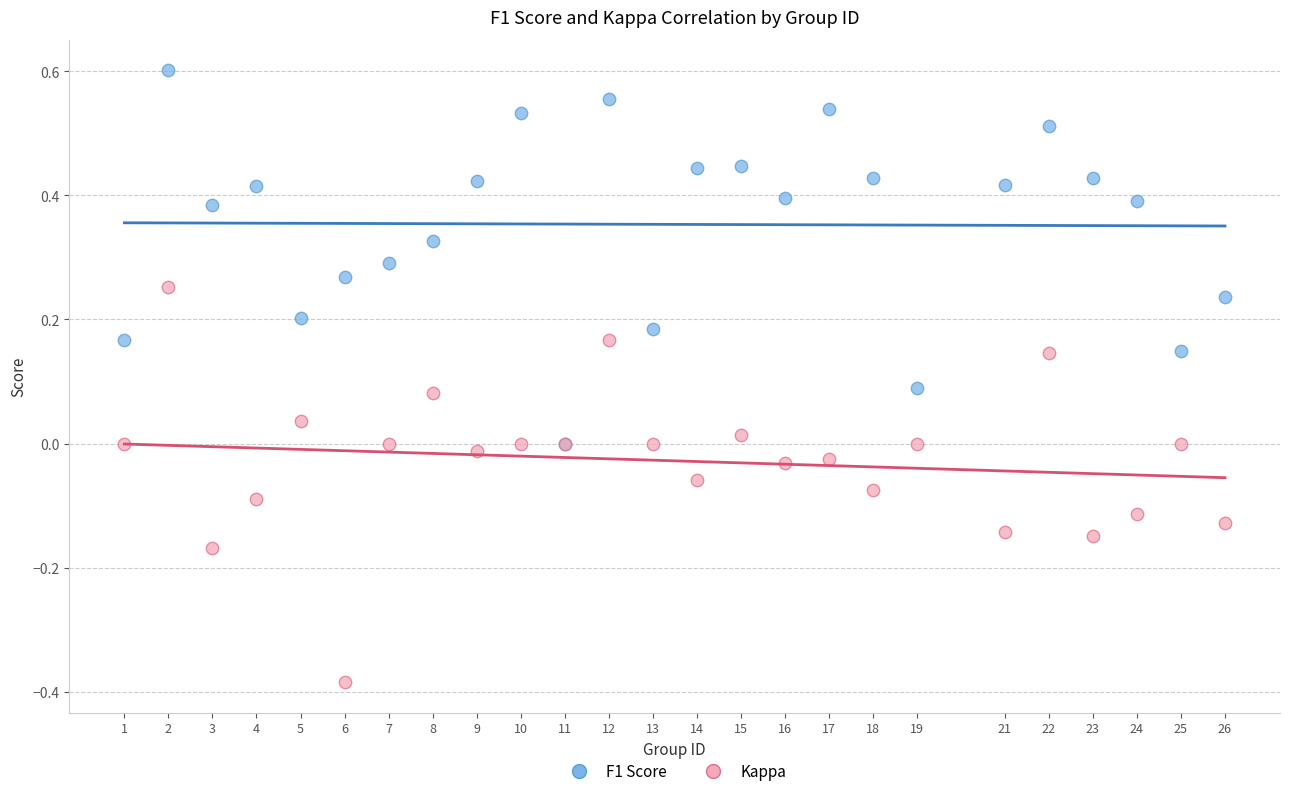

What are all the series names shown in the legend?

F1 Score, Kappa